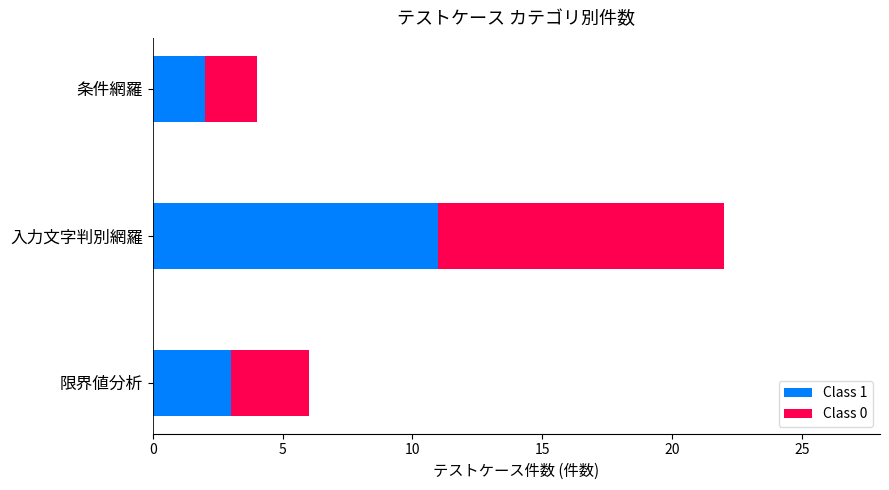

Where is Class 1 nearest to the value 6?

限界値分析